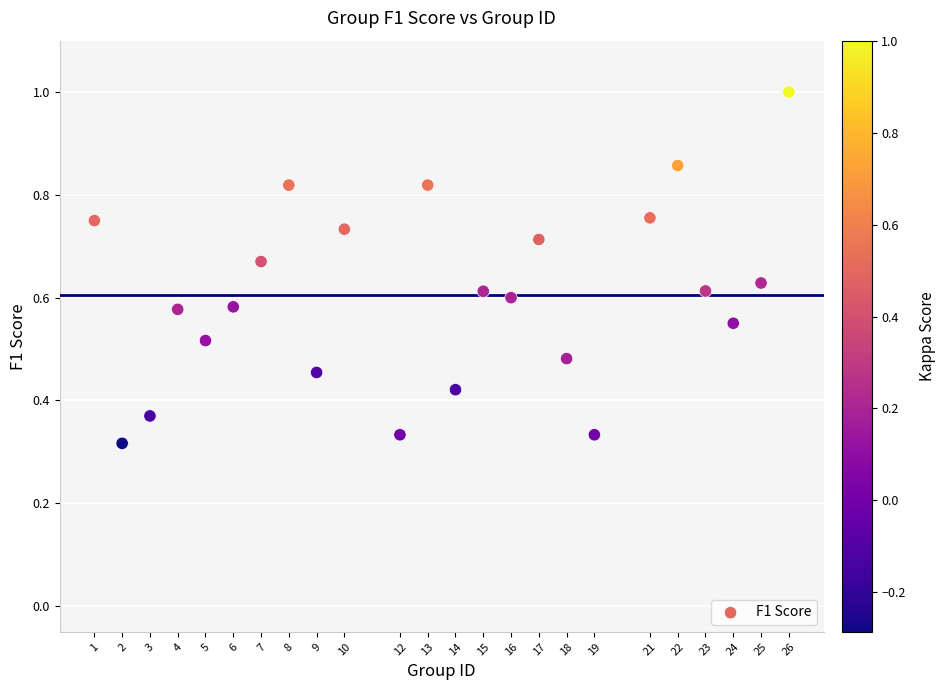

What is the range of X values (max minus min)?

25.0